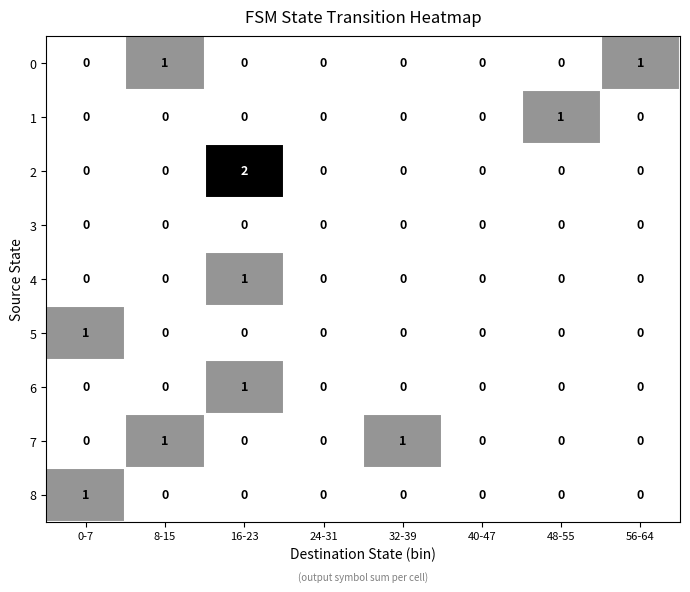

True or false: 2 has a value of 0 at 56-64.

True